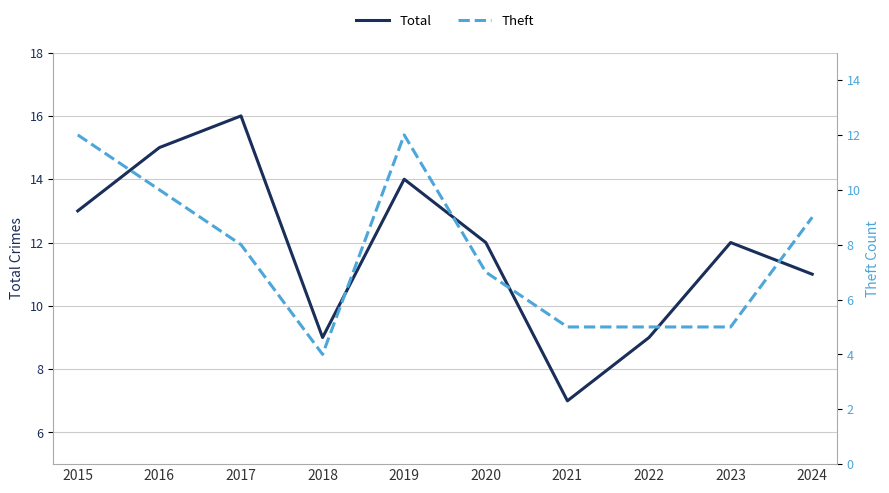

True or false: Total and Theft cross at least once.

False